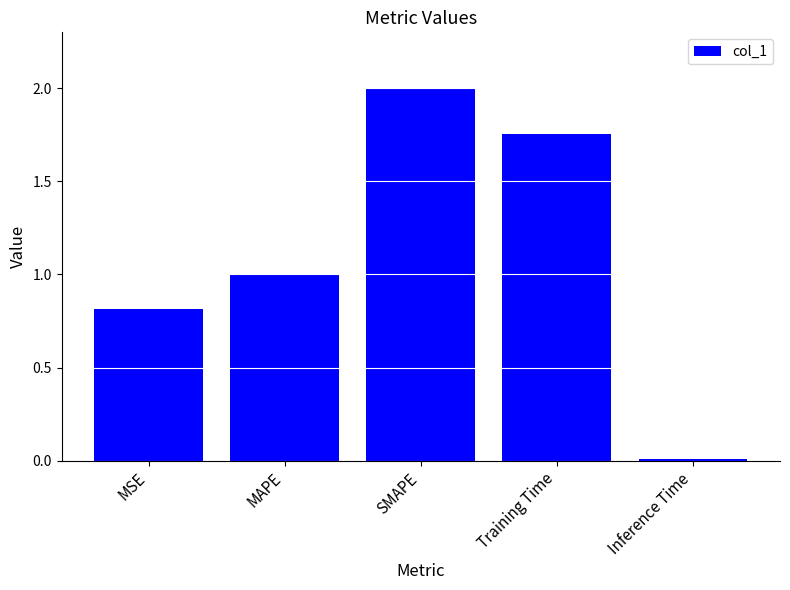

At which category does the chart reach its minimum across all series?

Inference Time